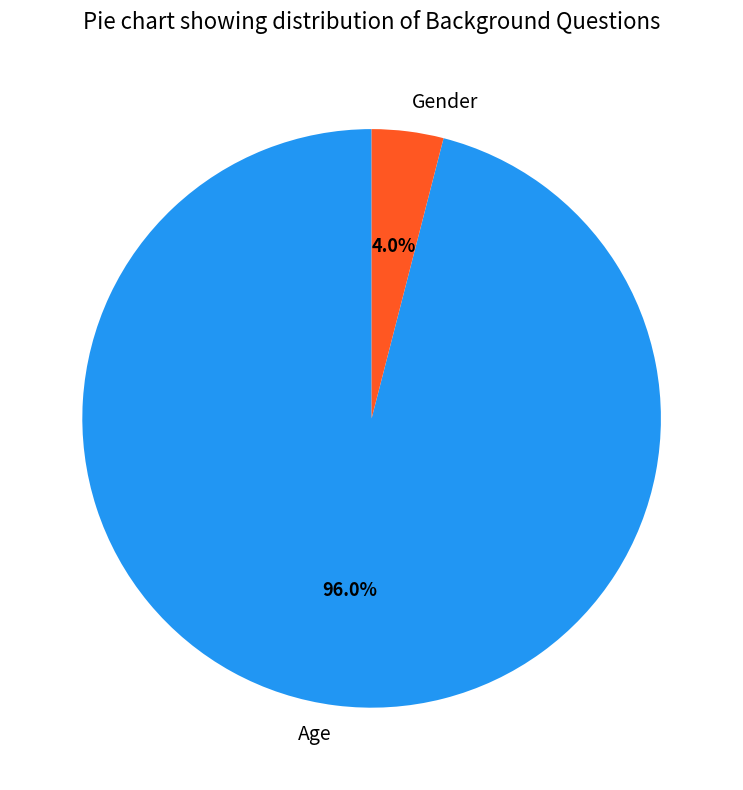

Which category has the smallest portion of the pie?

Gender